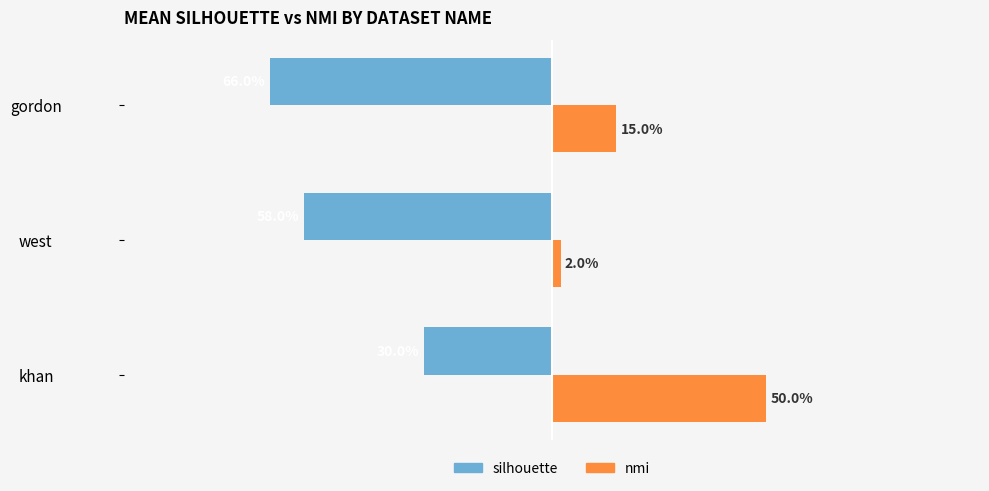

What are all the series names shown in the legend?

silhouette, nmi